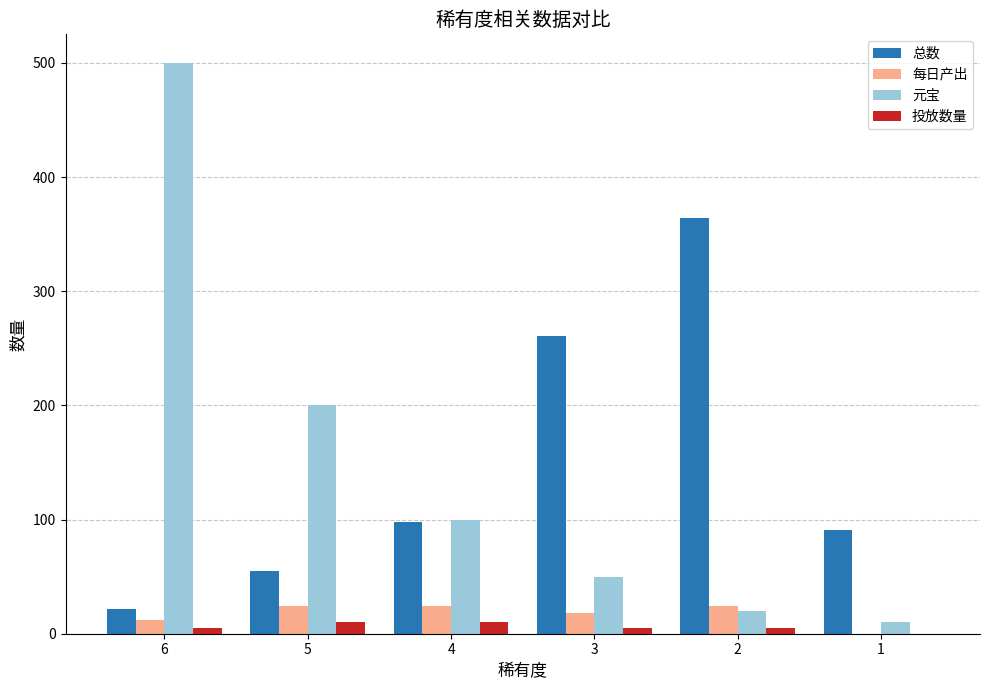

Which series has the widest spread of values?

元宝